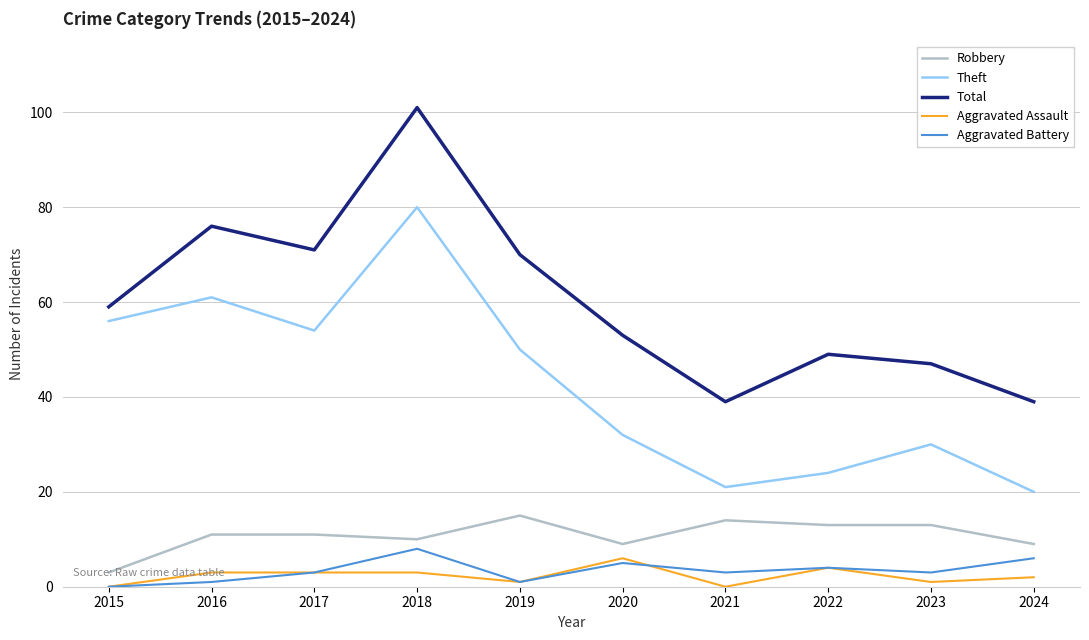

True or false: Aggravated Assault and Theft intersect in this chart.

False